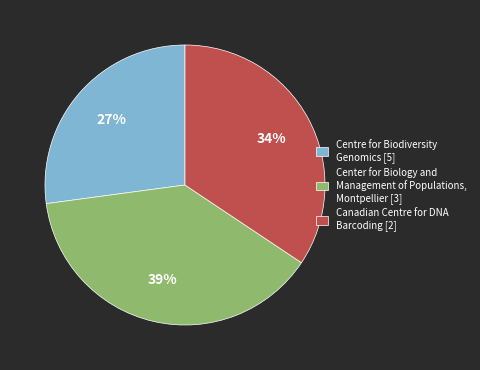

Do Canadian Centre for DNA Barcoding [2] and Center for Biology and Management of Populations, Montpellier [3] together represent more than half of the pie?

Yes